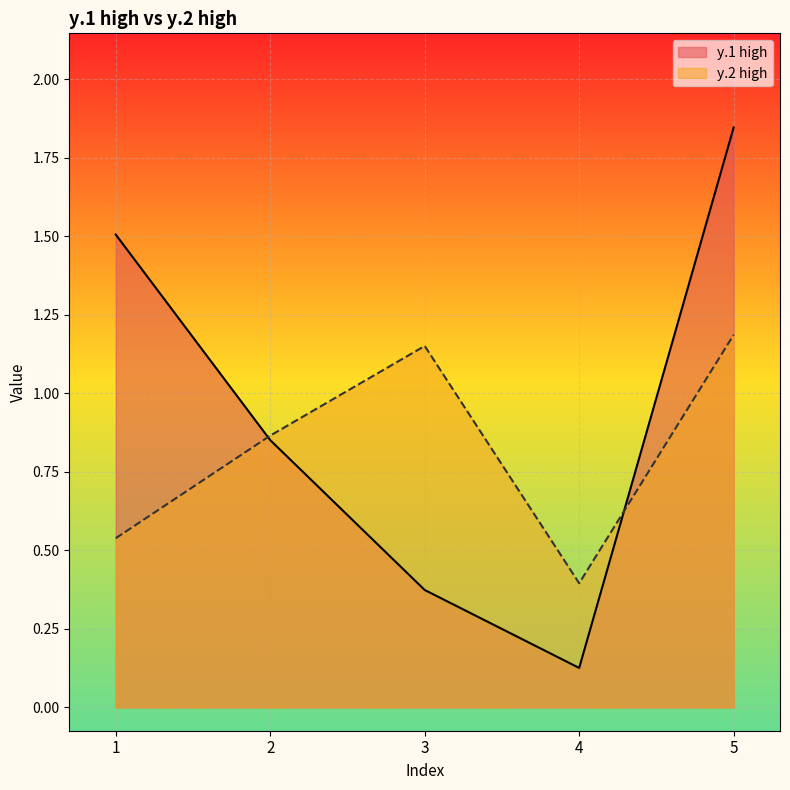

The value of y.2 high at 2 is 0.9. True or false?

True